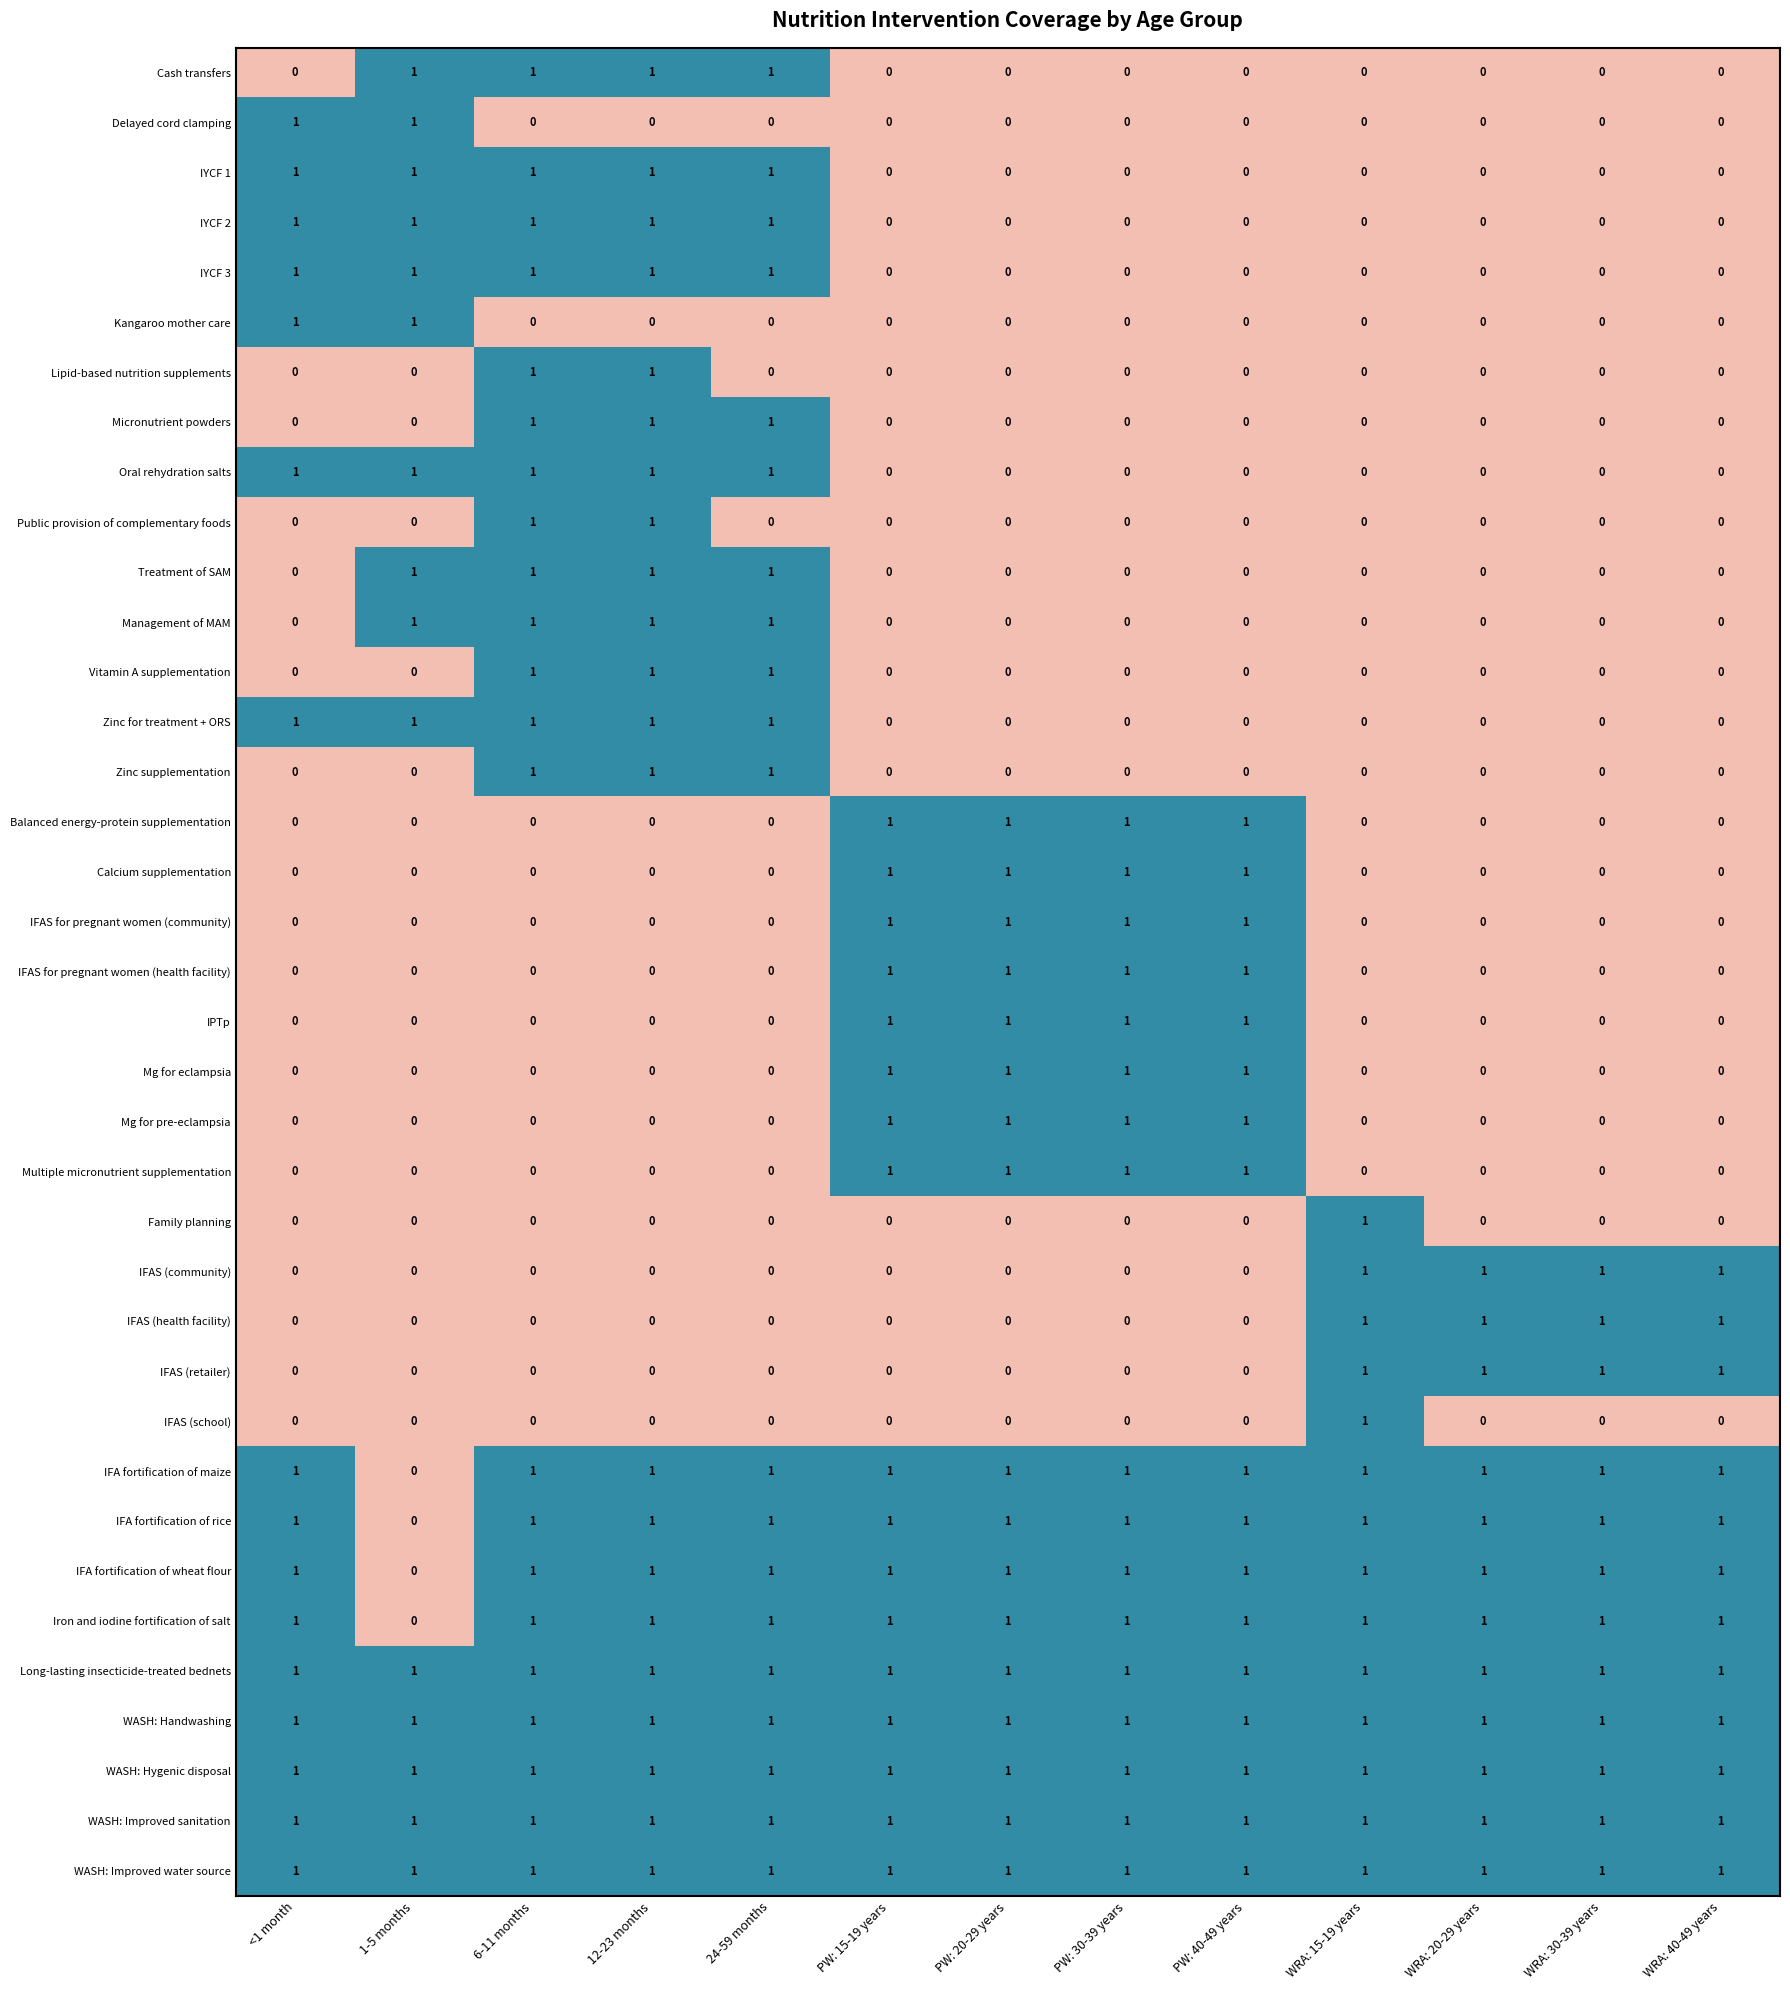

What is the sum of all Balanced energy-protein supplementation values?

4